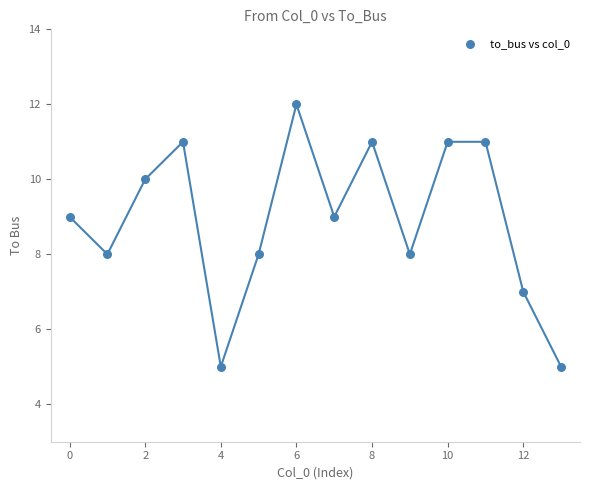

What is the range of Y values (max minus min)?

7